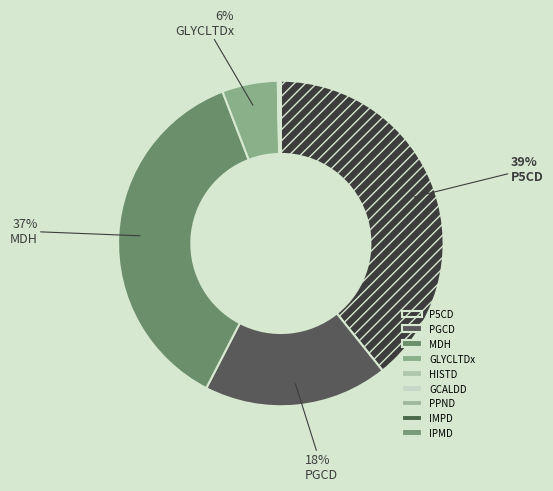

What is the change in value from PGCD to IPMD?

-0.7